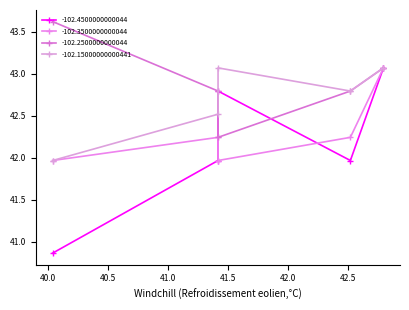

What is the difference between the -102.4500000000044 values at 40.03937 and 41.417324?

1.9